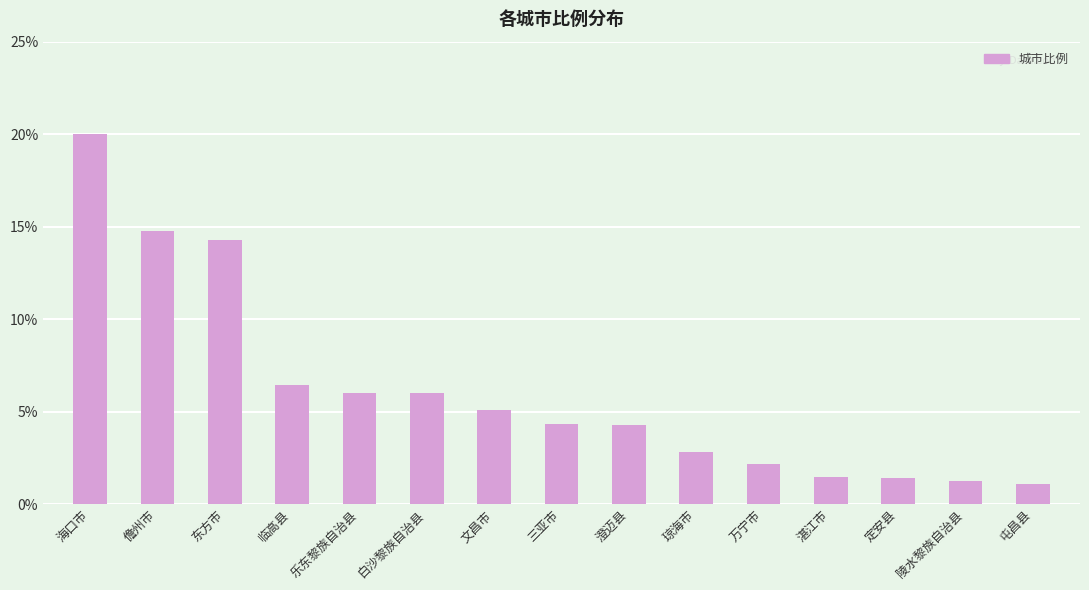

At which label does the data first exceed 4?

海口市